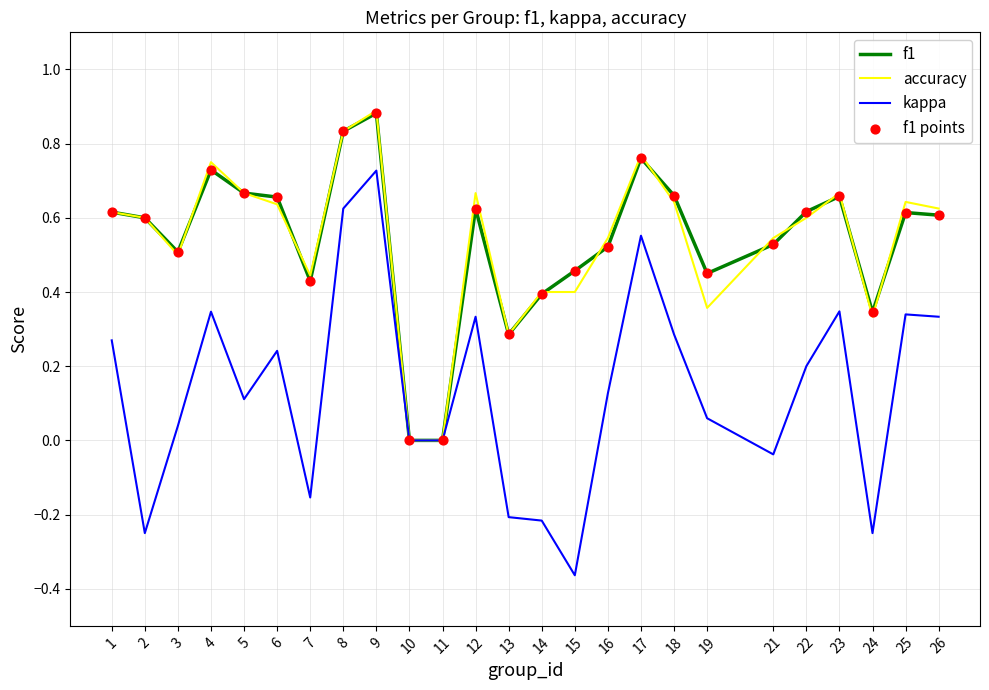

Is the value of accuracy at 21 greater than the value of f1 at 7?

Yes